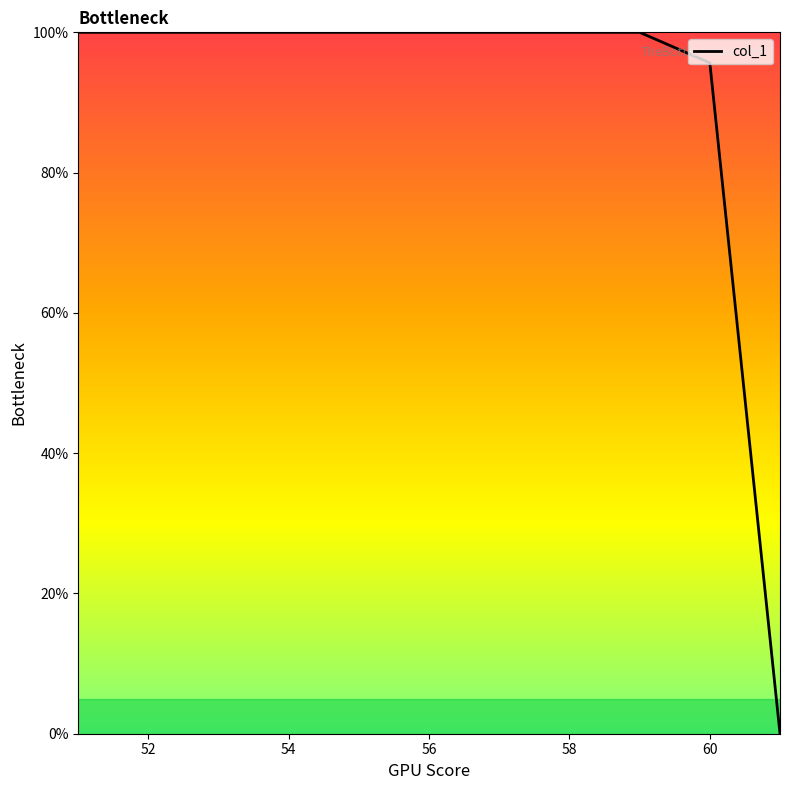

What is the difference between the maximum and minimum values?

100.0